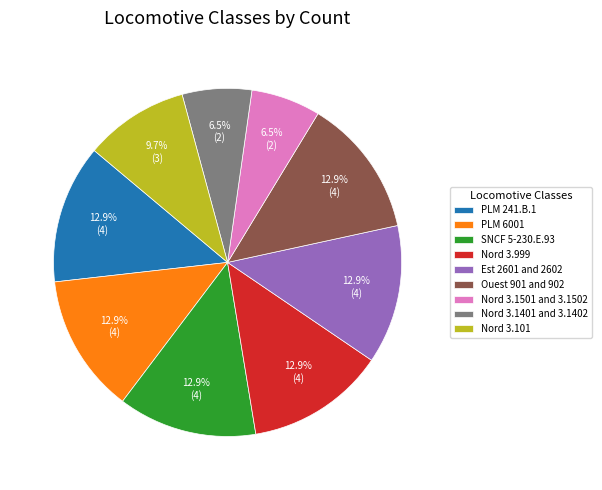

The Ouest 901 and 902 slice represents 2% of the pie. True or false?

False